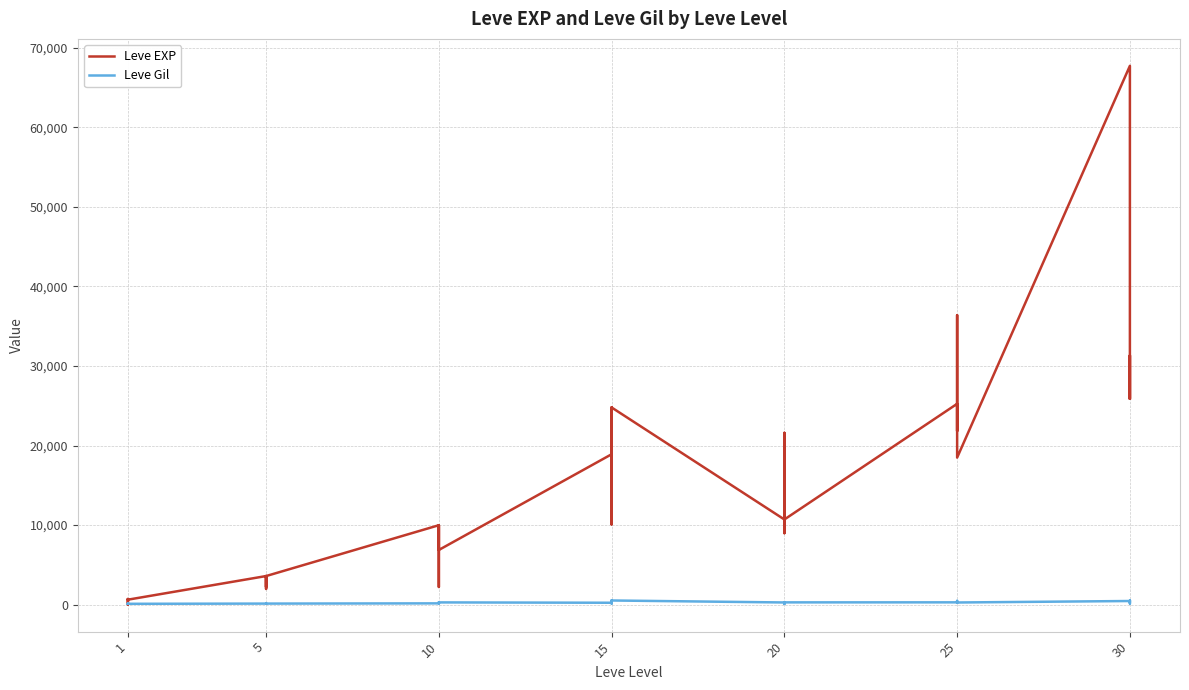

True or false: Leve EXP and Leve Gil cross at least once.

True